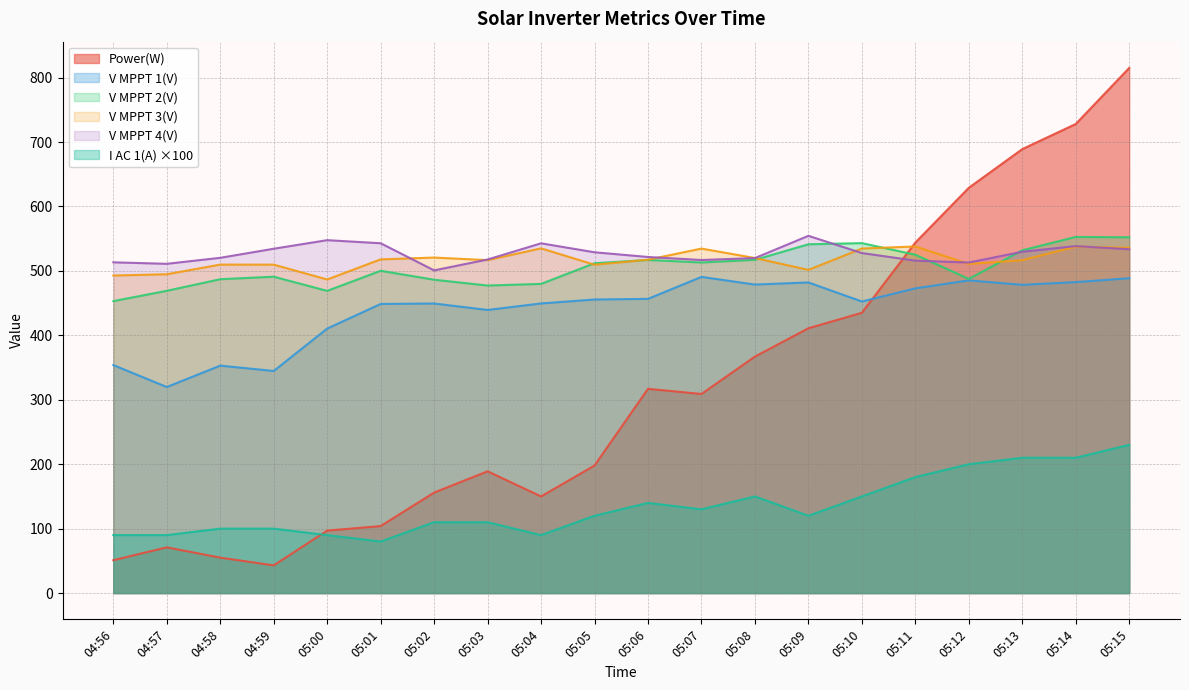

What is the spread (max minus min) of values at 05:14?

518.0